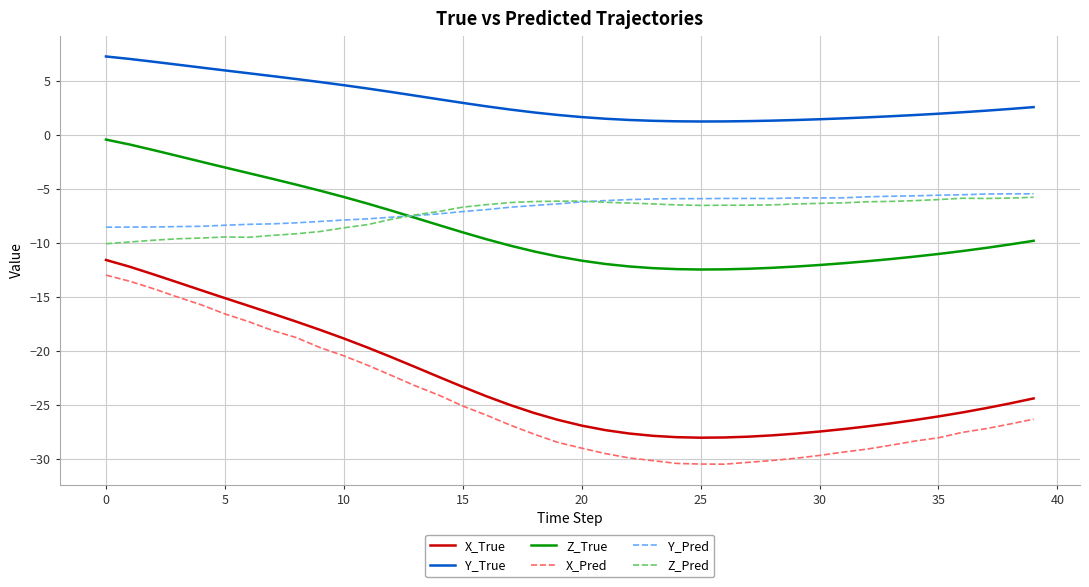

Which series has the widest spread of values?

X_Pred